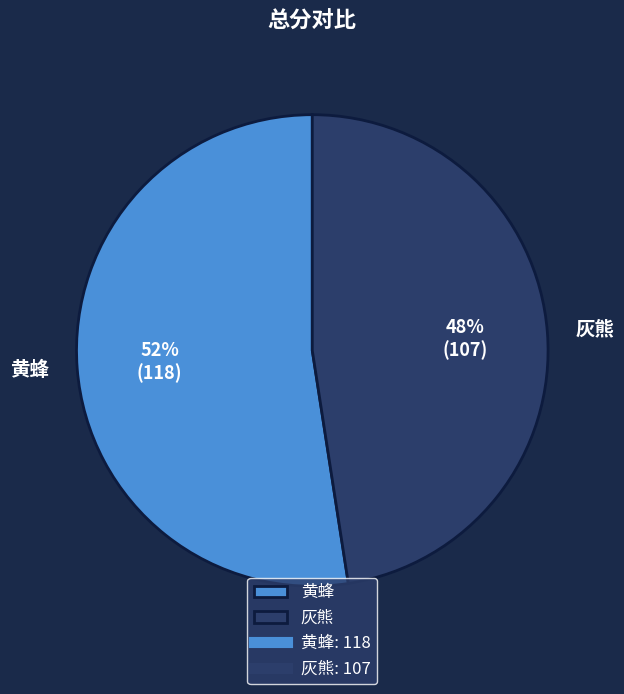

What is the ratio of the value at 黄蜂 to the value at 灰熊?

1.1